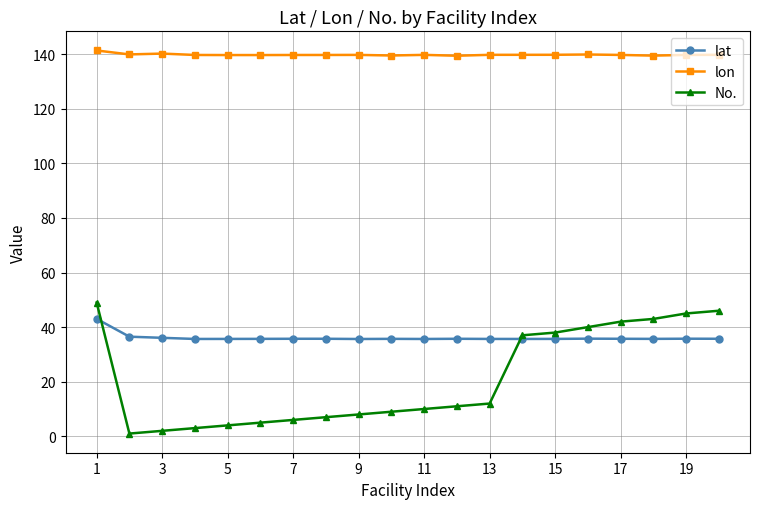

What is the minimum value for lat?

35.6